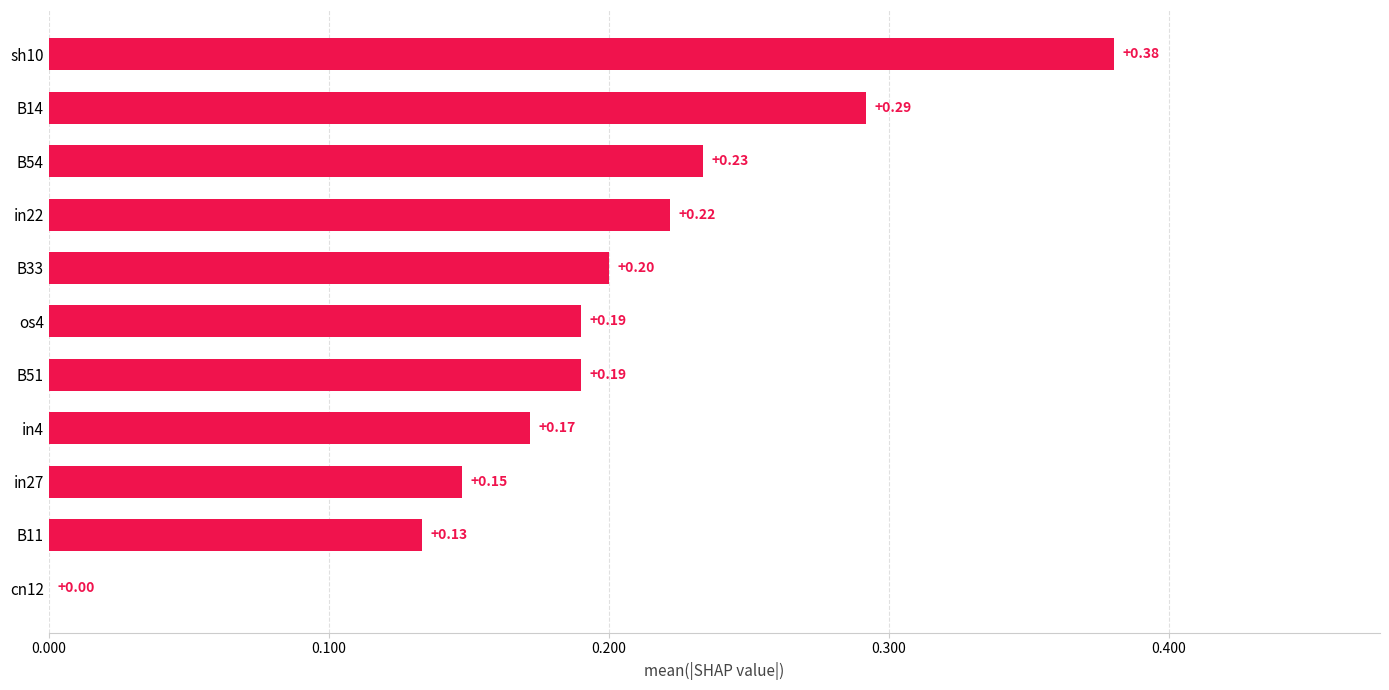

At which category does the chart reach its peak across all series?

sh10